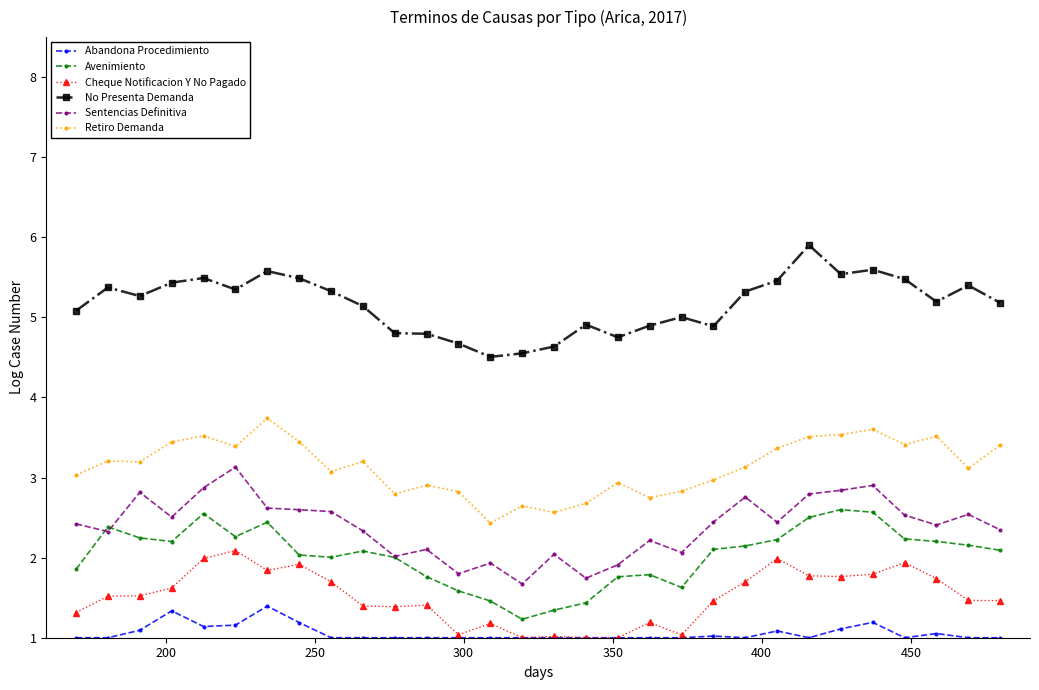

Rank the series by their maximum value, from lowest to highest.

Abandona Procedimiento, Cheque Notificacion Y No Pagado, Avenimiento, Sentencias Definitiva, Retiro Demanda, No Presenta Demanda